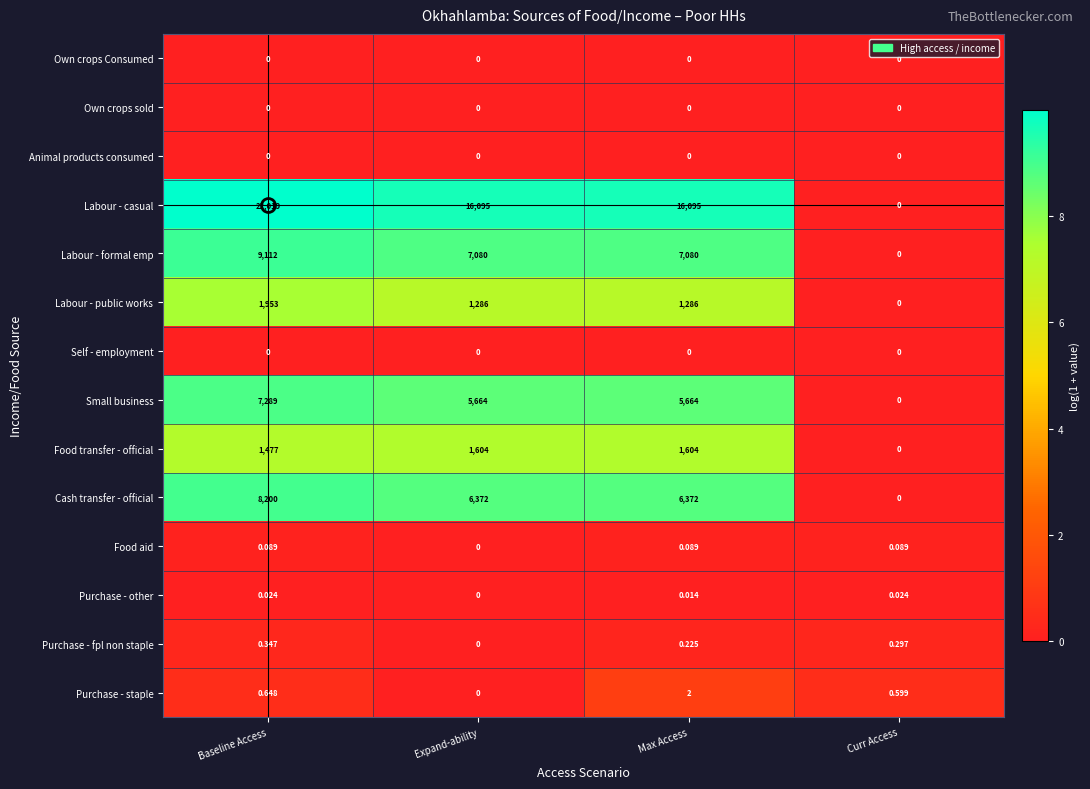

Which label corresponds to the largest value in the chart?

Baseline Access